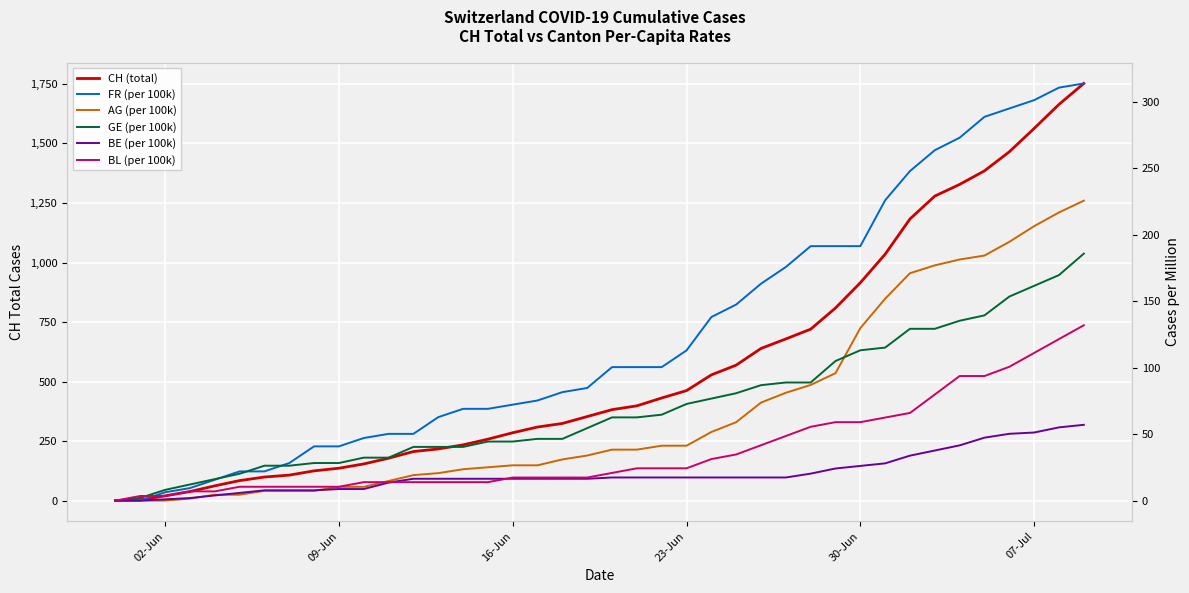

Is it true that FR (per 100k) equals 254.0 at 25?

False